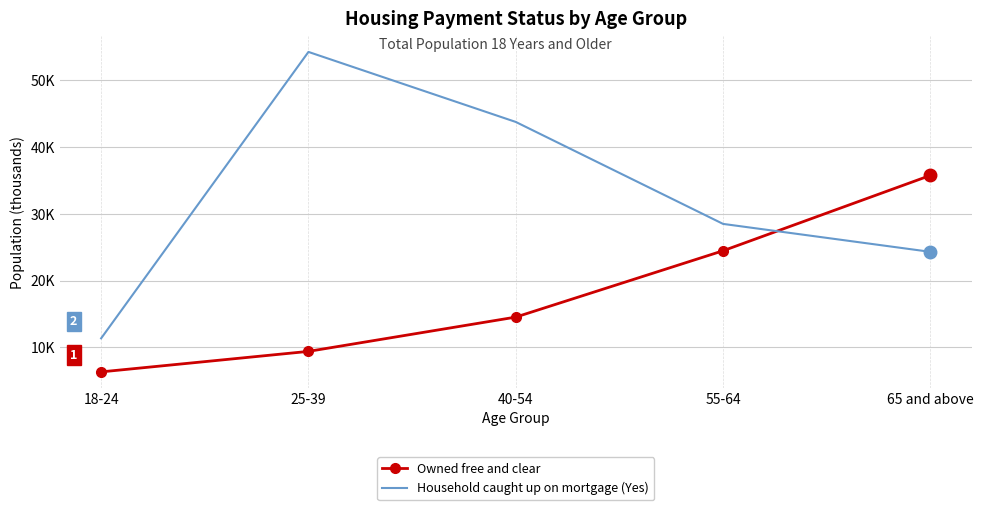

What are all the series names shown in the legend?

Owned free and clear, Household caught up on mortgage (Yes)